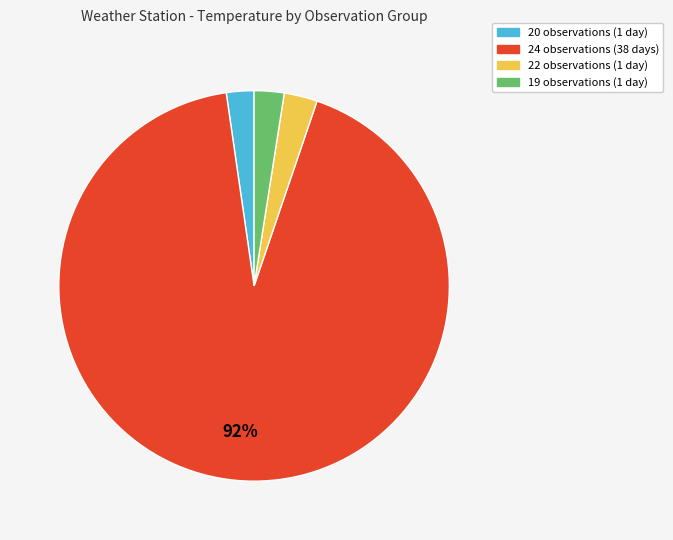

Is there a majority slice in this chart?

Yes